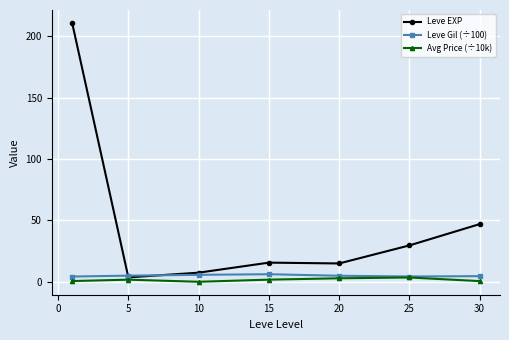

Which series has the widest spread of values?

Leve EXP